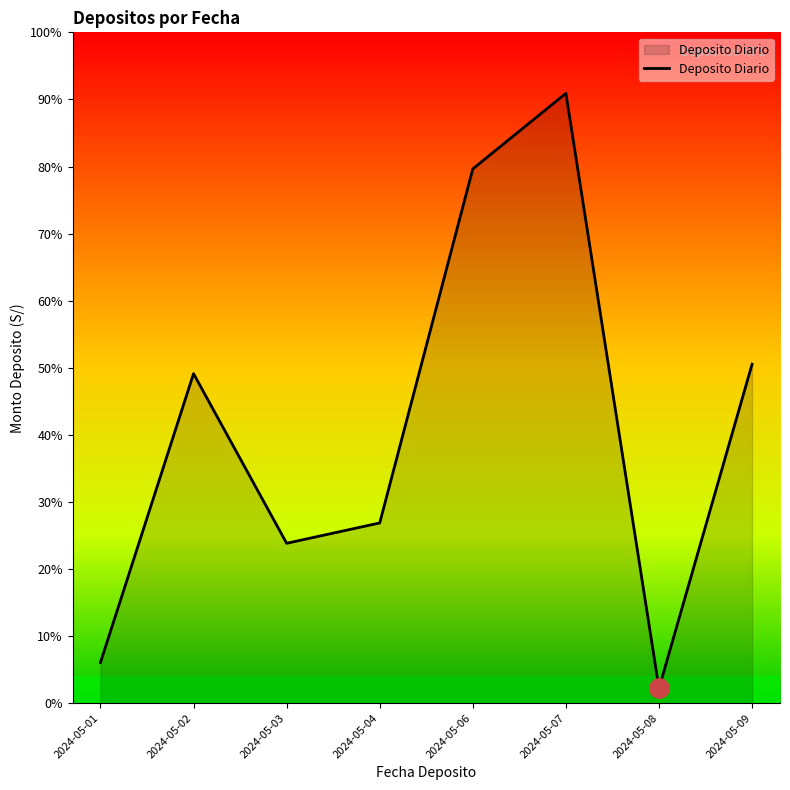

Does the chart have visible grid lines?

No